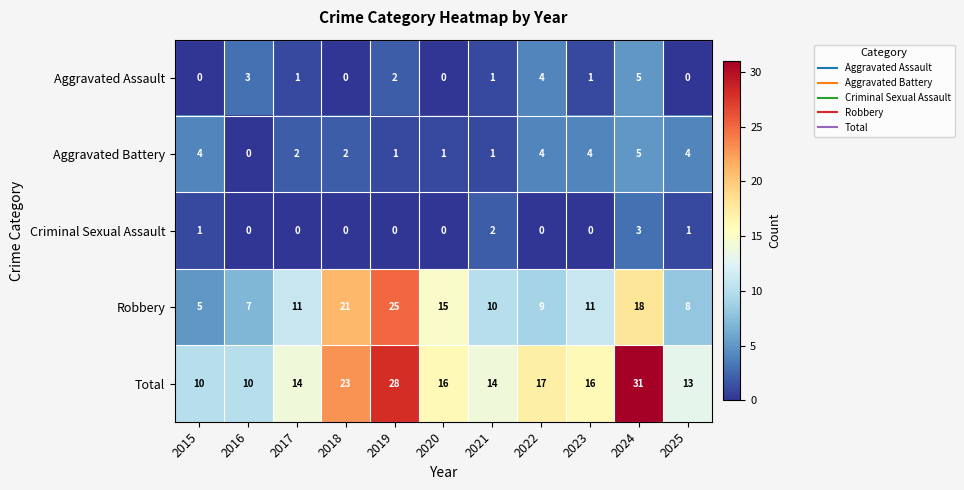

Between 2020 and 2022, which series saw the biggest shift?

Robbery